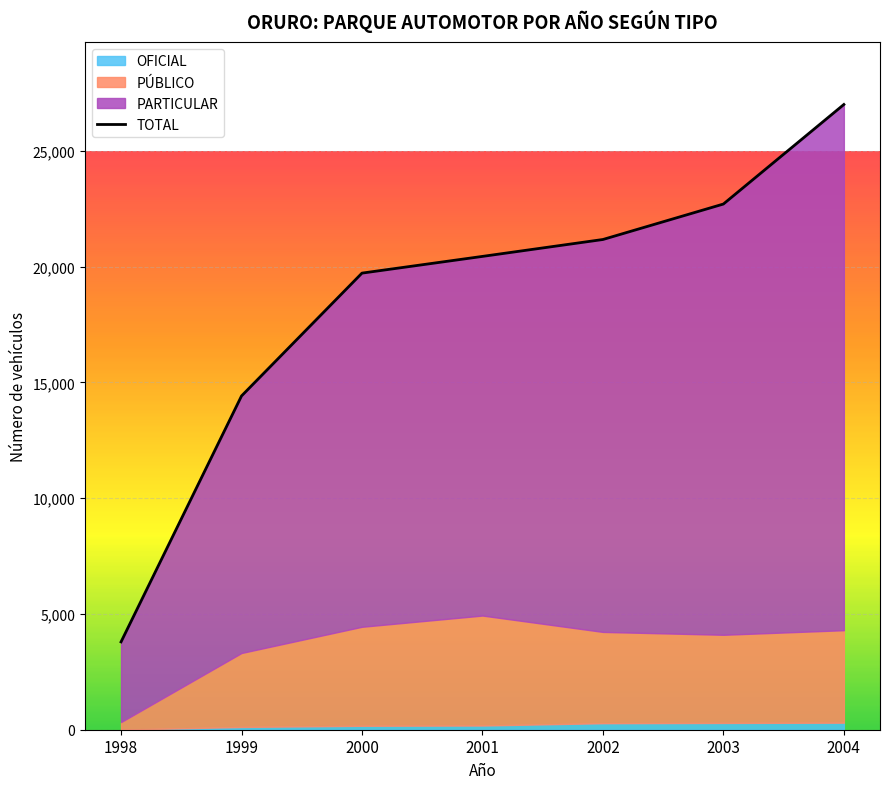

The chart shows a value of 22701 at 2003. True or false?

True